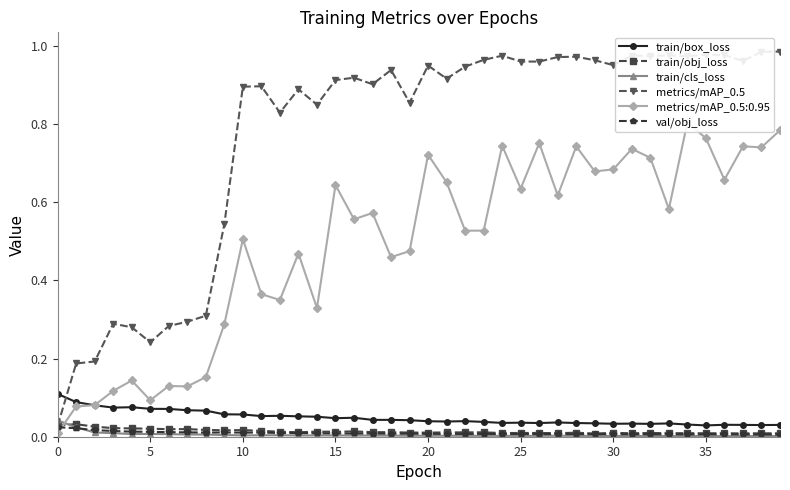

How many categories are shown in the chart?

40